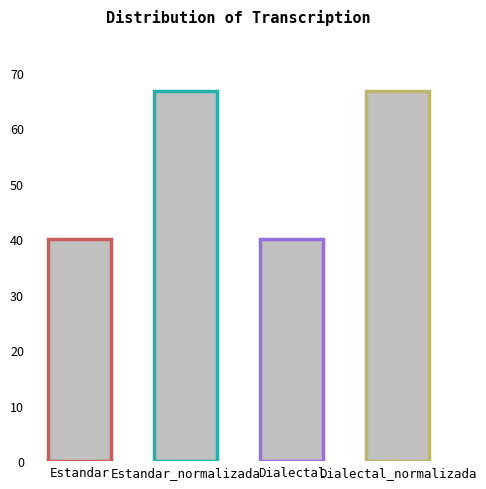

Is it true that the value at Estandar_normalizada is 119.3?

False